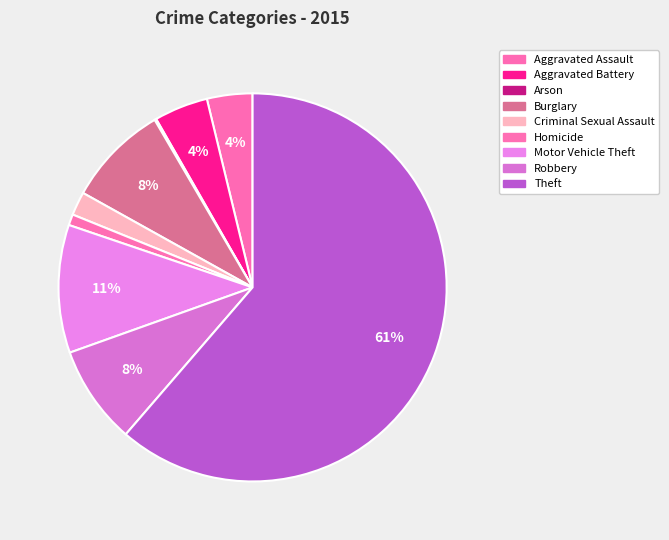

Approximately how many times larger is the value at Theft compared to Criminal Sexual Assault?

31.2